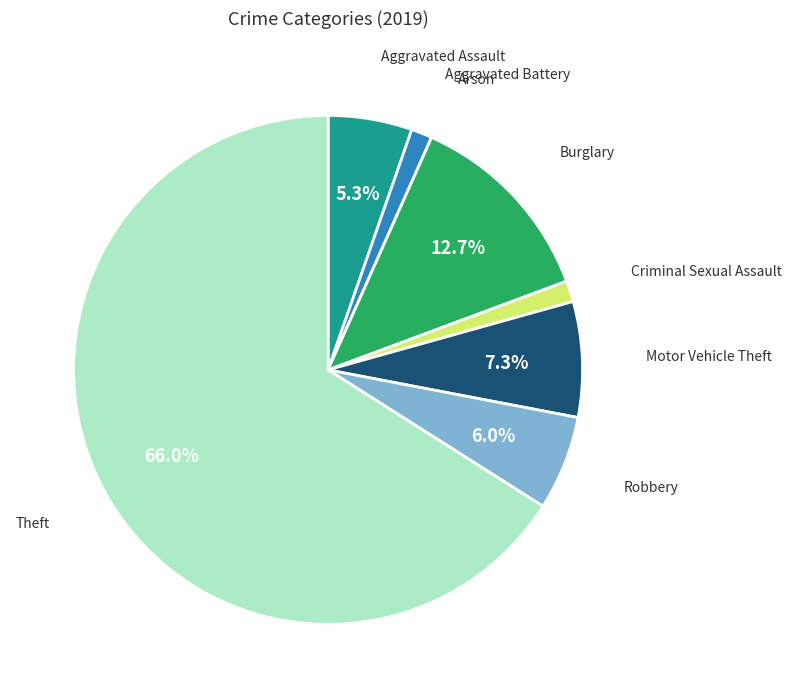

Which slice is the largest?

Theft